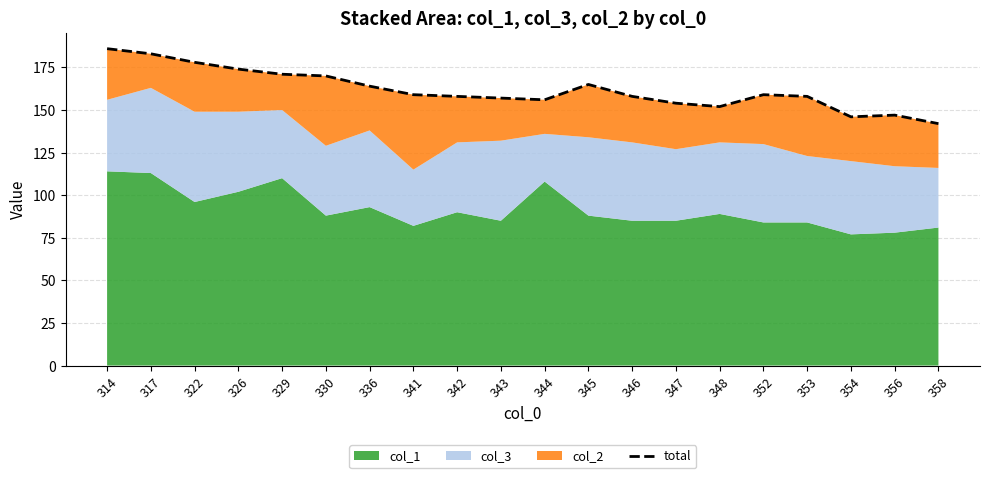

True or false: the data shows 314 at 317.

False